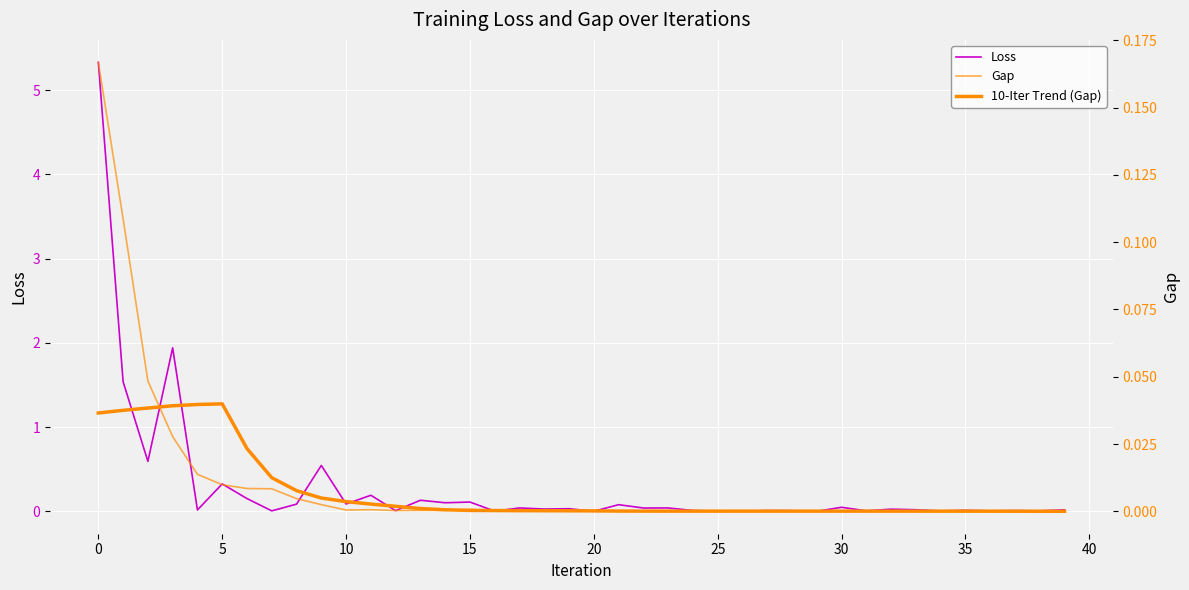

At which label does Gap reach its minimum?

38